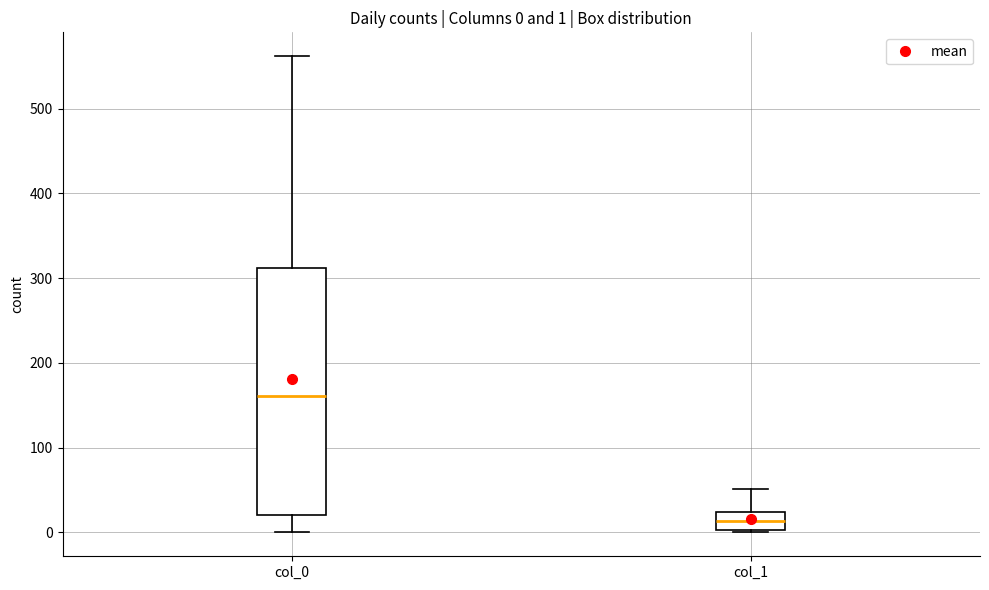

Which box has the lowest median line?

col_1